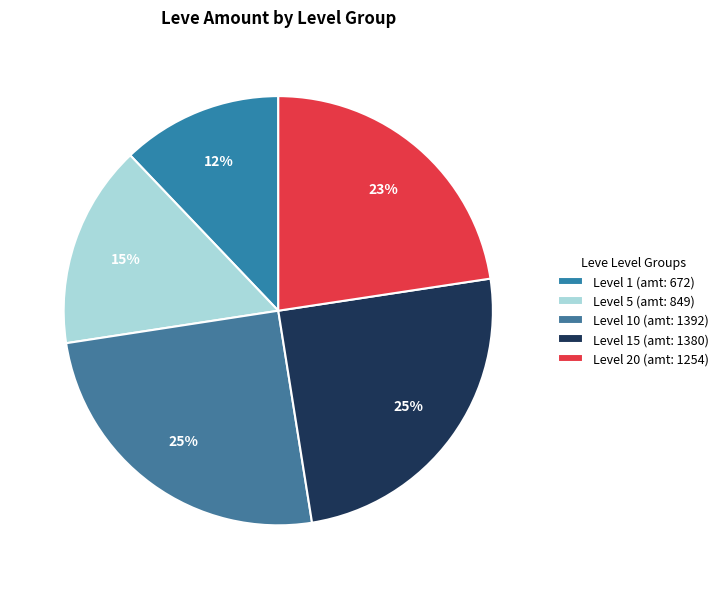

How many slices are in this pie chart?

5